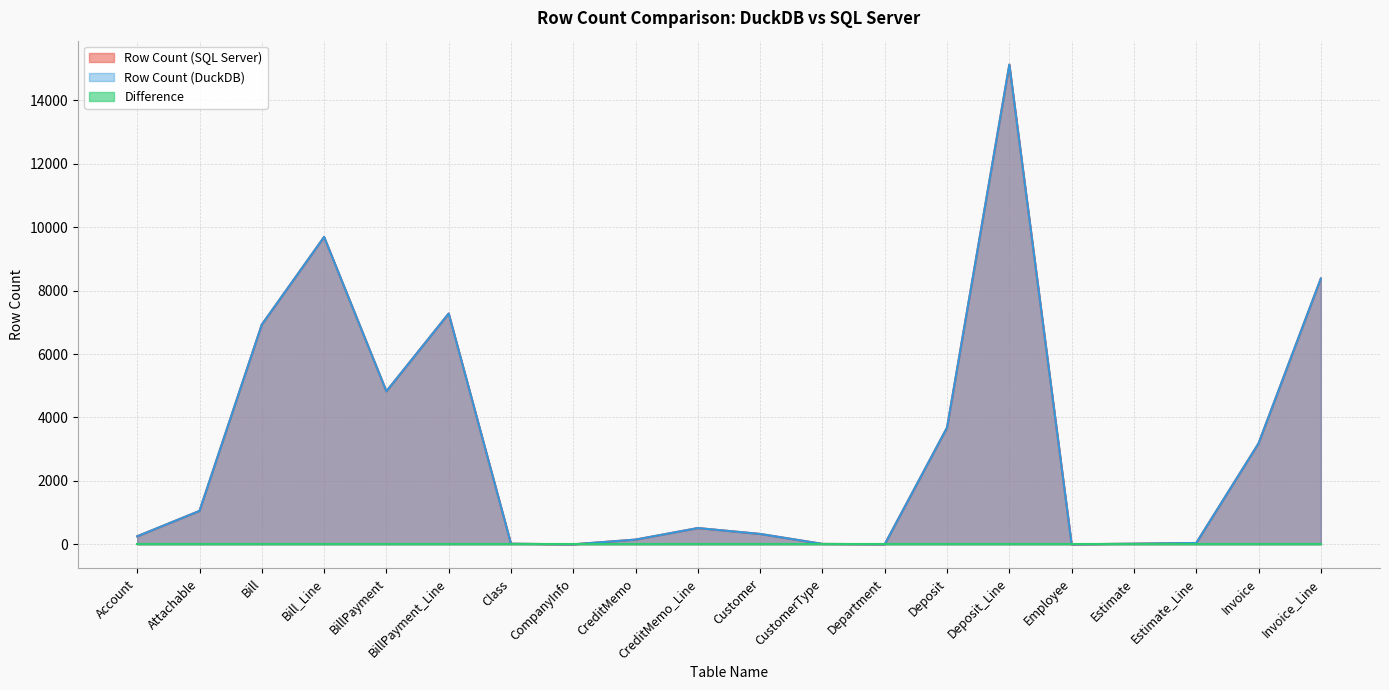

What is the maximum value shown in the chart?

15124